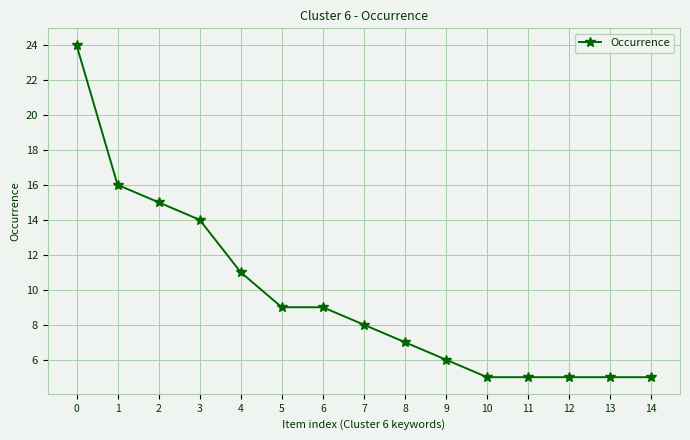

What is the average value?

10